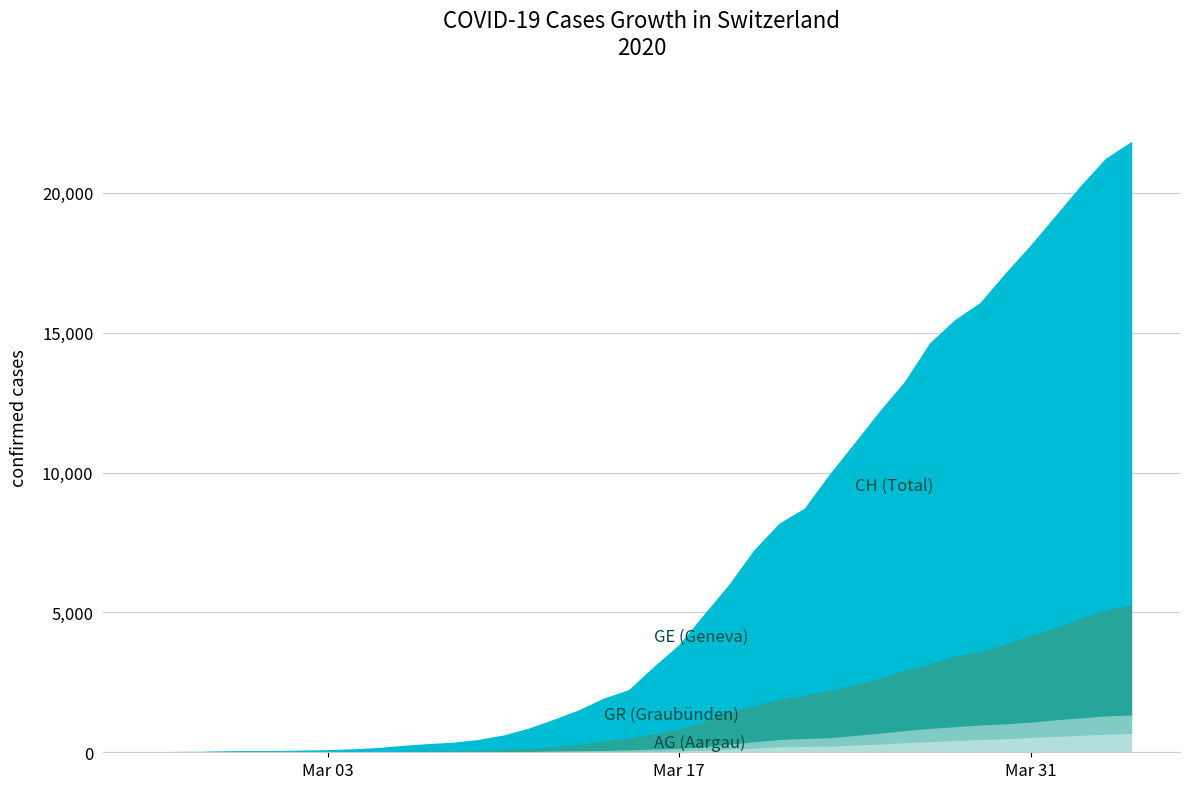

What is the label of the 26th point from the right?

2020-03-10